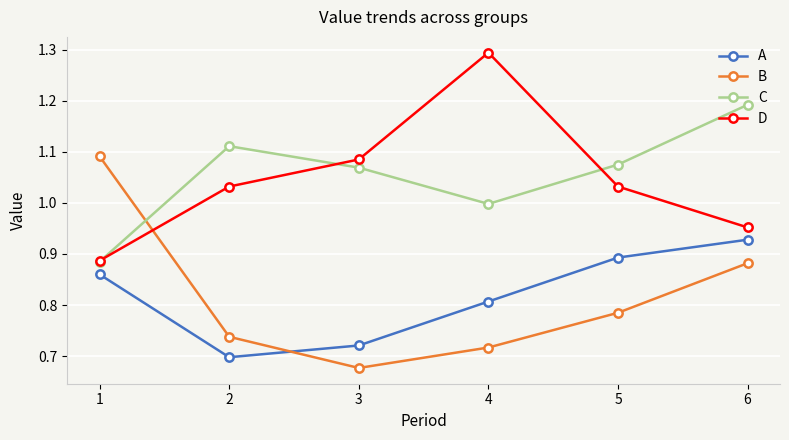

At which category does the chart reach its minimum across all series?

3